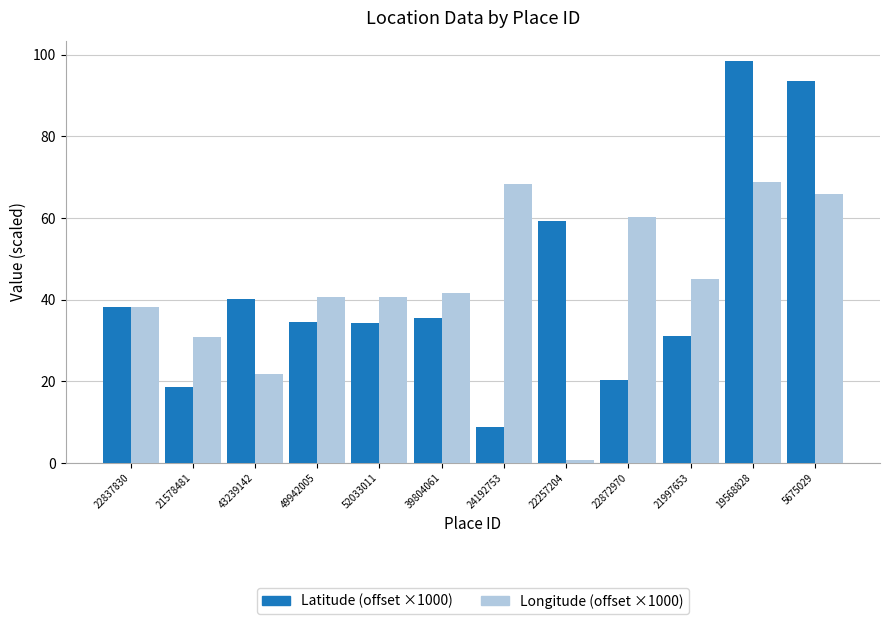

What is the label of the 11th bar from the right?

21578481